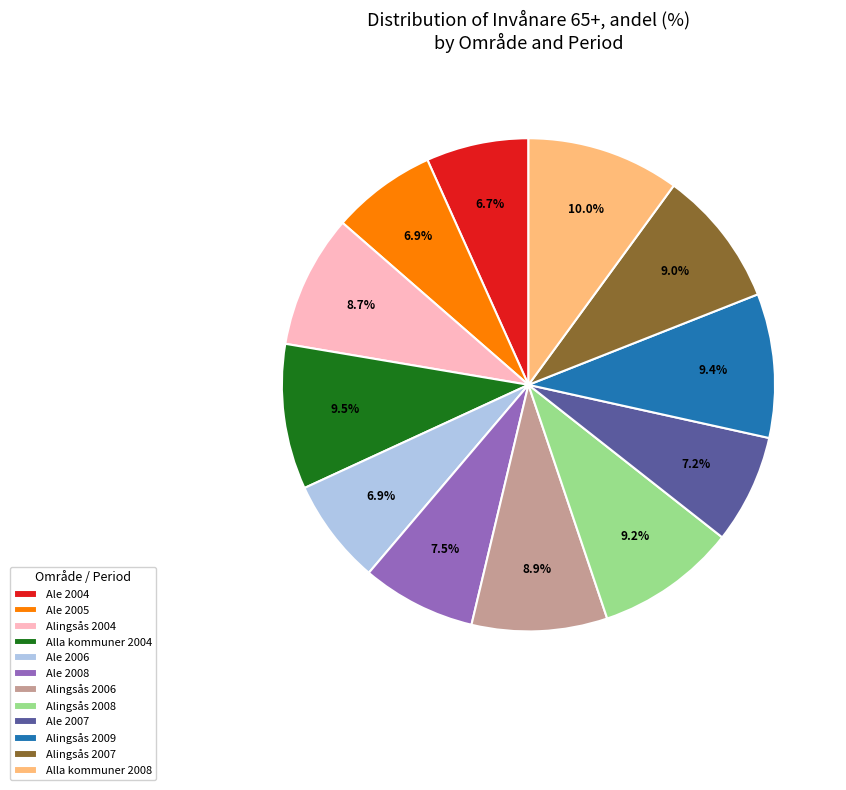

To the nearest percent, what is the difference between the largest and smallest slice percentages?

3%